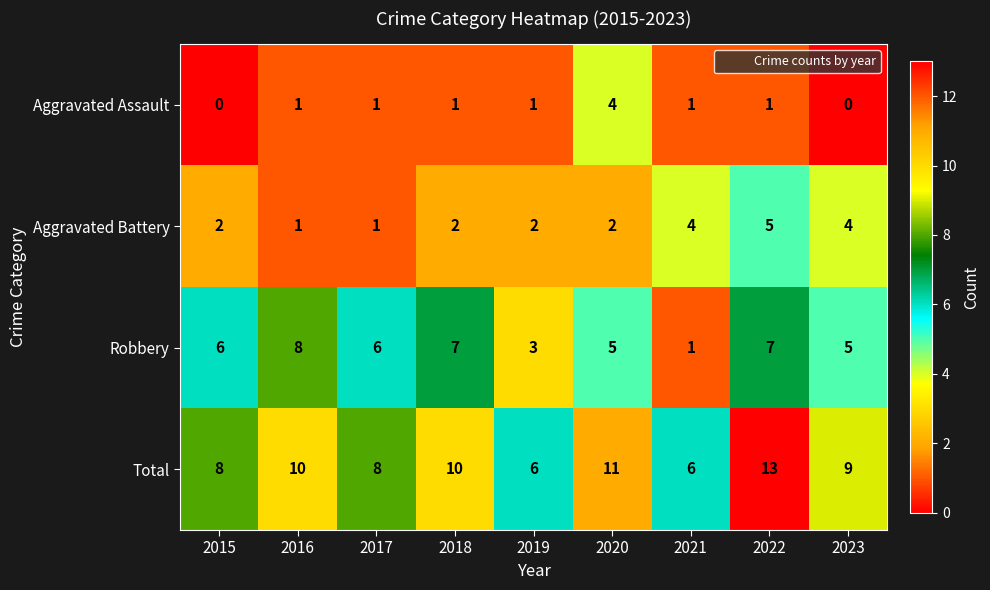

The value of Robbery at 2020 is 9. True or false?

False